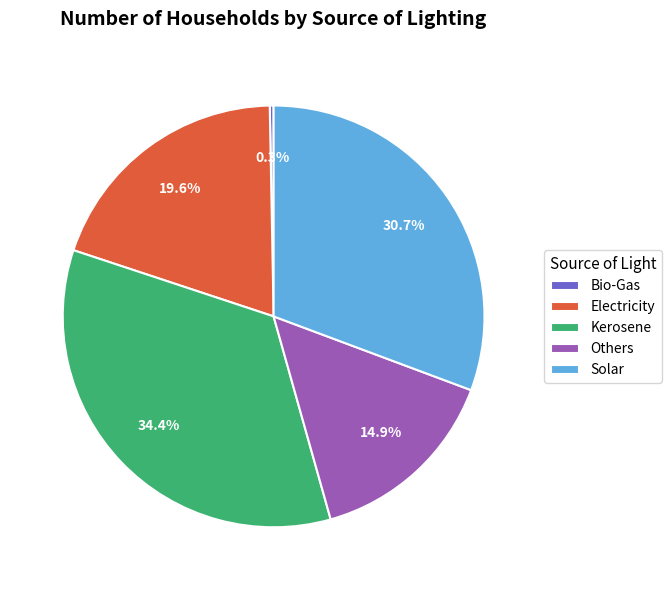

Do Electricity and Kerosene together represent more than half of the pie?

Yes